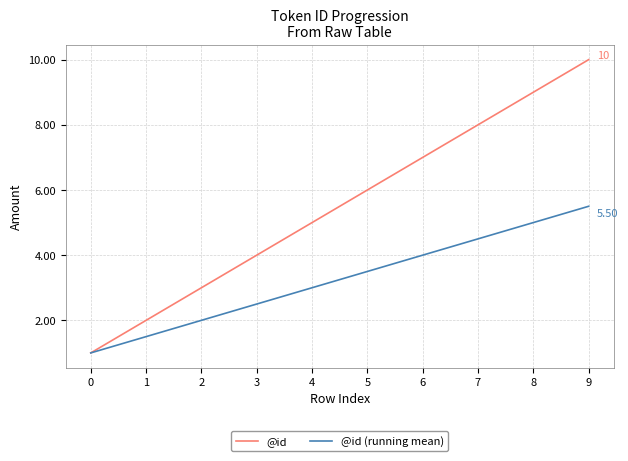

What is the minimum value for @id (running mean)?

1.0